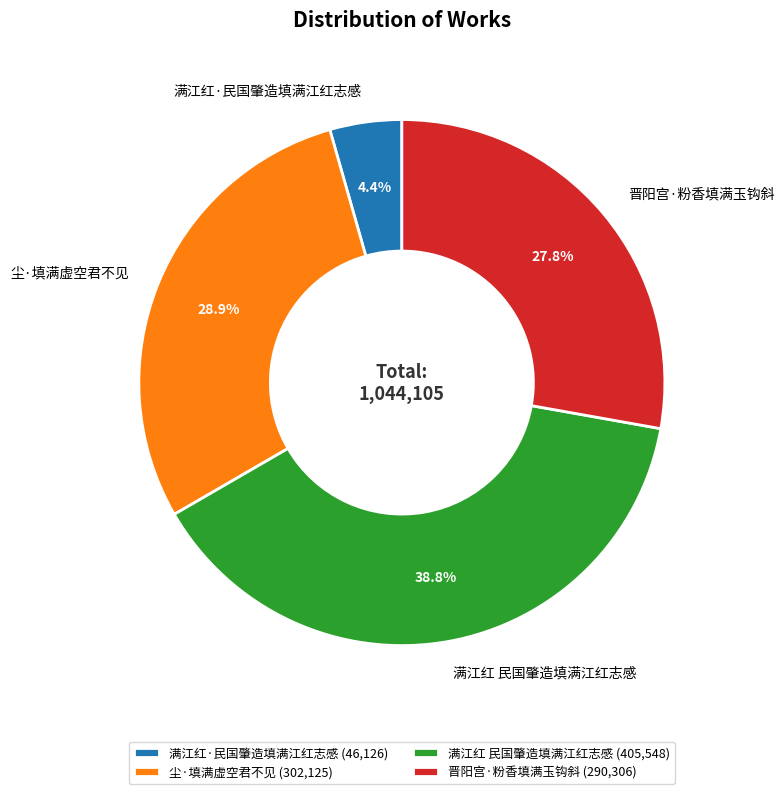

What is the ratio of the value at 晋阳宫·粉香填满玉钩斜 to the value at 尘·填满虚空君不见?

1.0